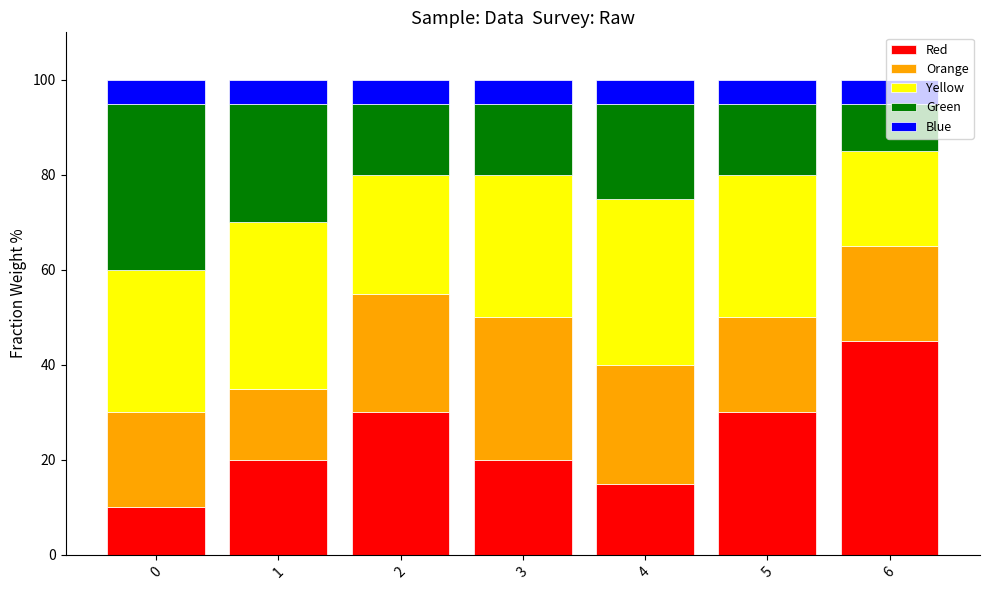

The value of Red at 6 is 63. True or false?

False